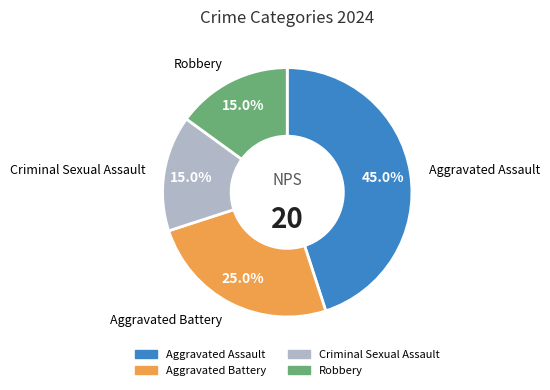

True or false: Criminal Sexual Assault accounts for 15% of the total.

True